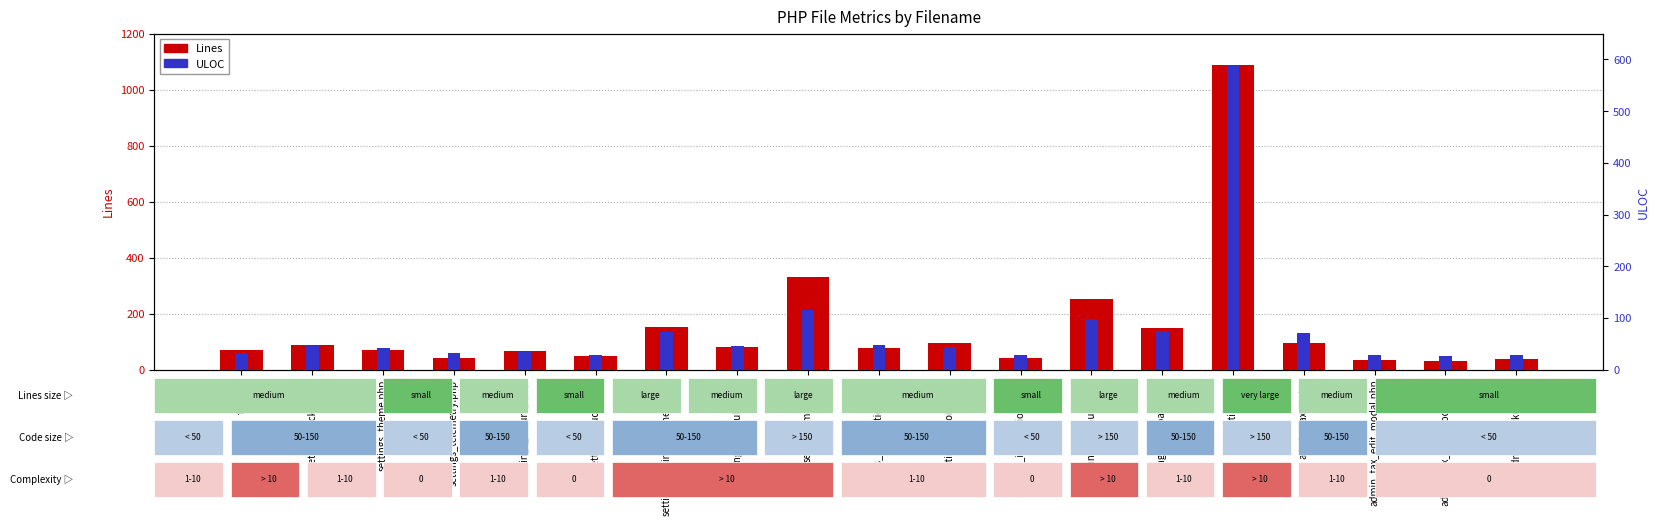

Which series has the largest total across all categories?

Lines